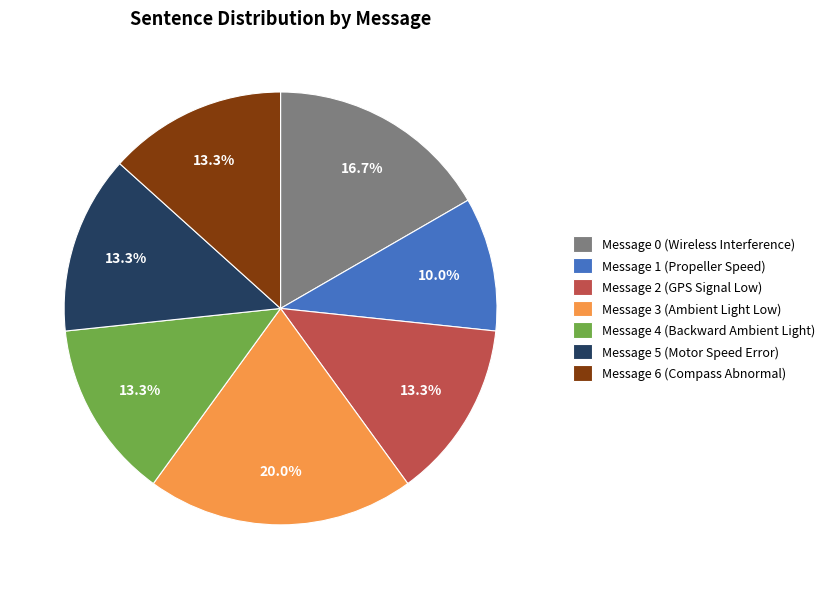

Which has a higher value, Message 1 (Propeller Speed) or Message 3 (Ambient Light Low)?

Message 3 (Ambient Light Low)